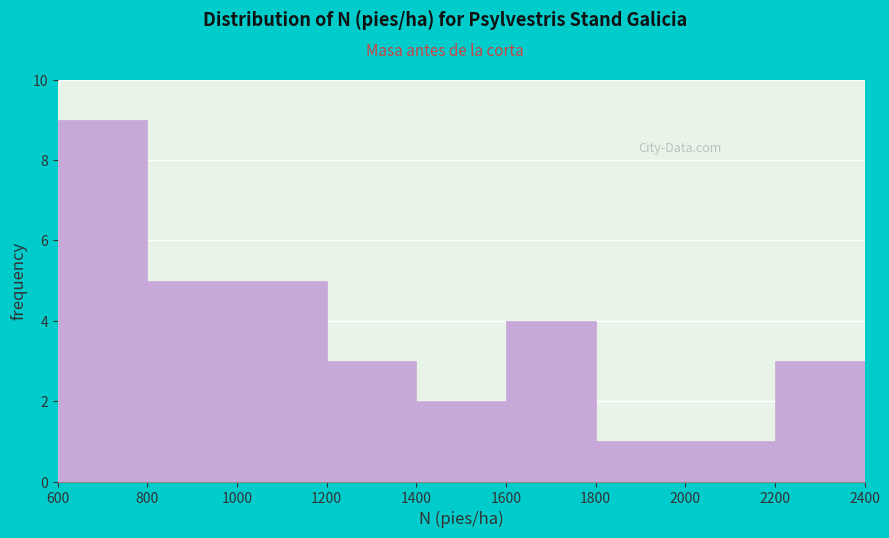

Reading left to right, transcribe this chart: for each bar, give the range it covers on the x-axis and its height. The values are not printed on the chart, so give them approximately, as read against the axis.

600 to 800: 9
800 to 1000: 5
1000 to 1200: 5
1200 to 1400: 3
1400 to 1600: 2
1600 to 1800: 4
1800 to 2000: 1
2000 to 2200: 1
2200 to 2400: 3